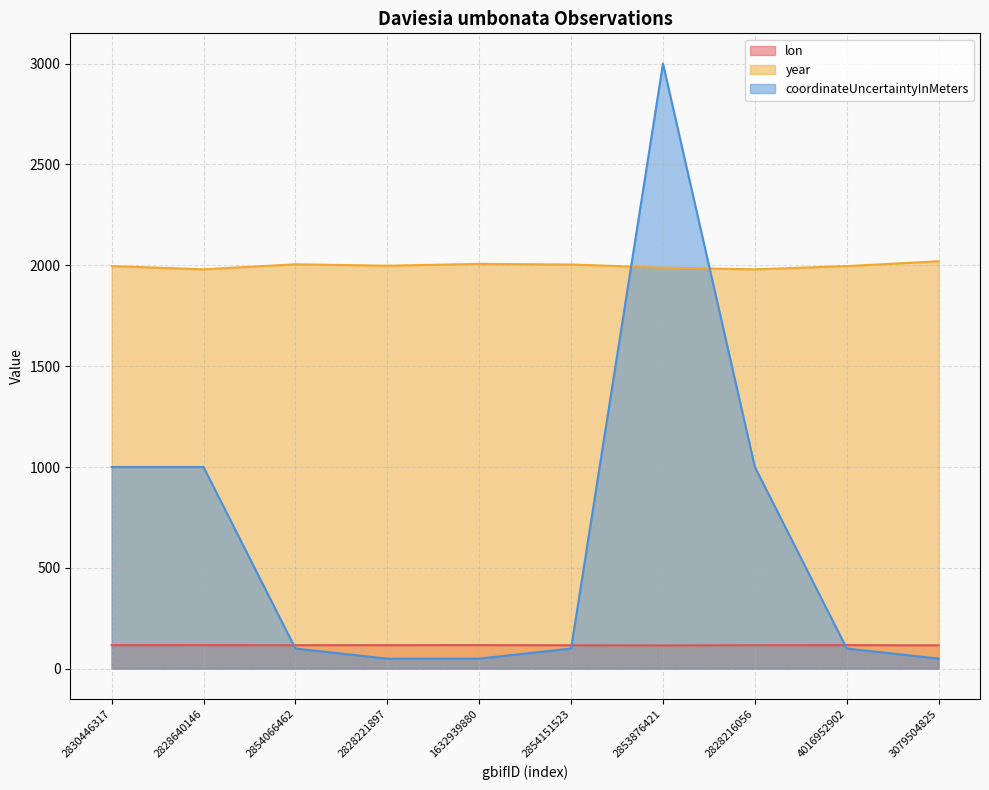

What is the value of the lon point at the 7th from the left?

115.1